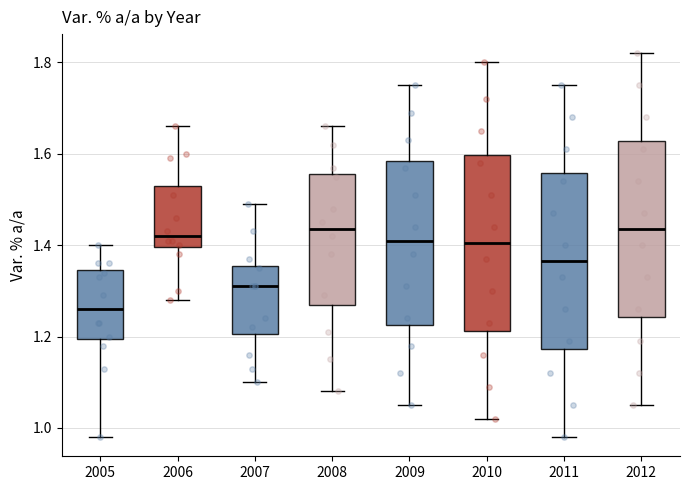

Reading left to right, read every box against the y-axis: the position of its median line, the range the box covers, and the ends of its whiskers. The values are not printed on the chart, so give them approximately, as read against the axis.

2005: median 1.26, box 1.20 to 1.34, whiskers 0.98 to 1.40
2006: median 1.42, box 1.40 to 1.54, whiskers 1.28 to 1.66
2007: median 1.32, box 1.20 to 1.36, whiskers 1.10 to 1.50
2008: median 1.44, box 1.28 to 1.56, whiskers 1.08 to 1.66
2009: median 1.42, box 1.22 to 1.58, whiskers 1.06 to 1.76
2010: median 1.40, box 1.22 to 1.60, whiskers 1.02 to 1.80
2011: median 1.36, box 1.18 to 1.56, whiskers 0.98 to 1.76
2012: median 1.44, box 1.24 to 1.62, whiskers 1.06 to 1.82